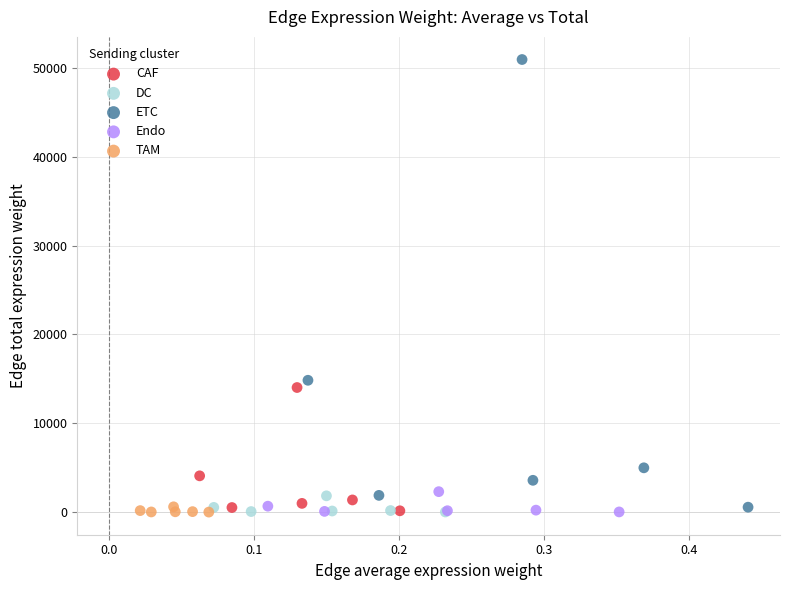

Which series contains the highest Y value?

ETC